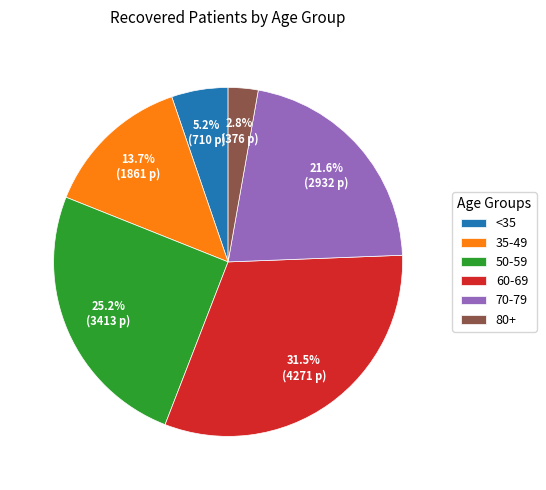

Which slice is the smallest?

80+